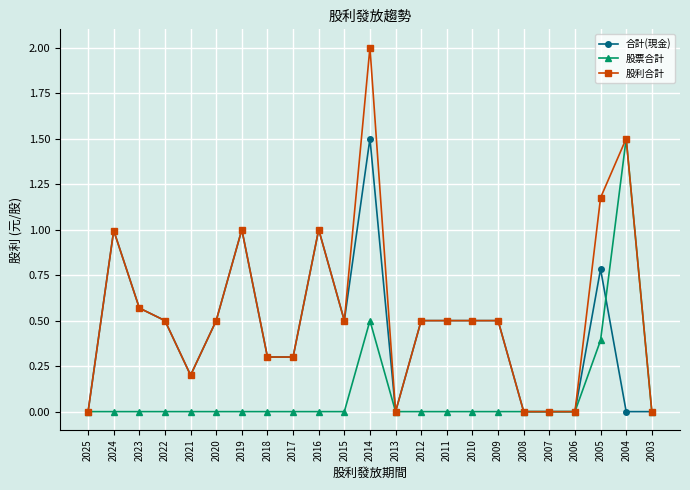

What is the highest value of the 合計(現金) series?

1.5